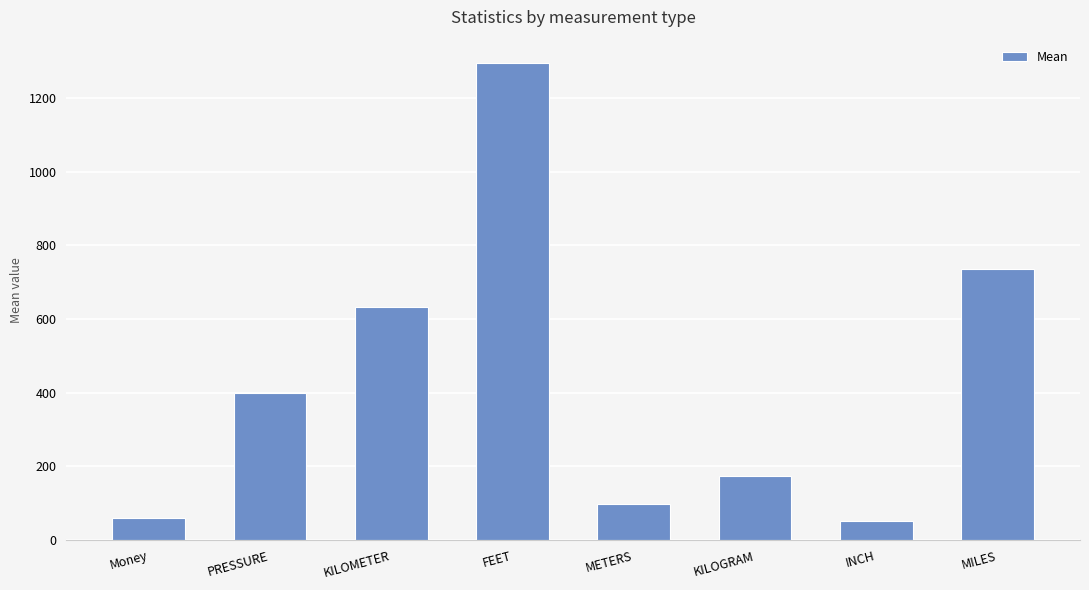

What is the sum of the values at KILOMETER and KILOGRAM?

805.9